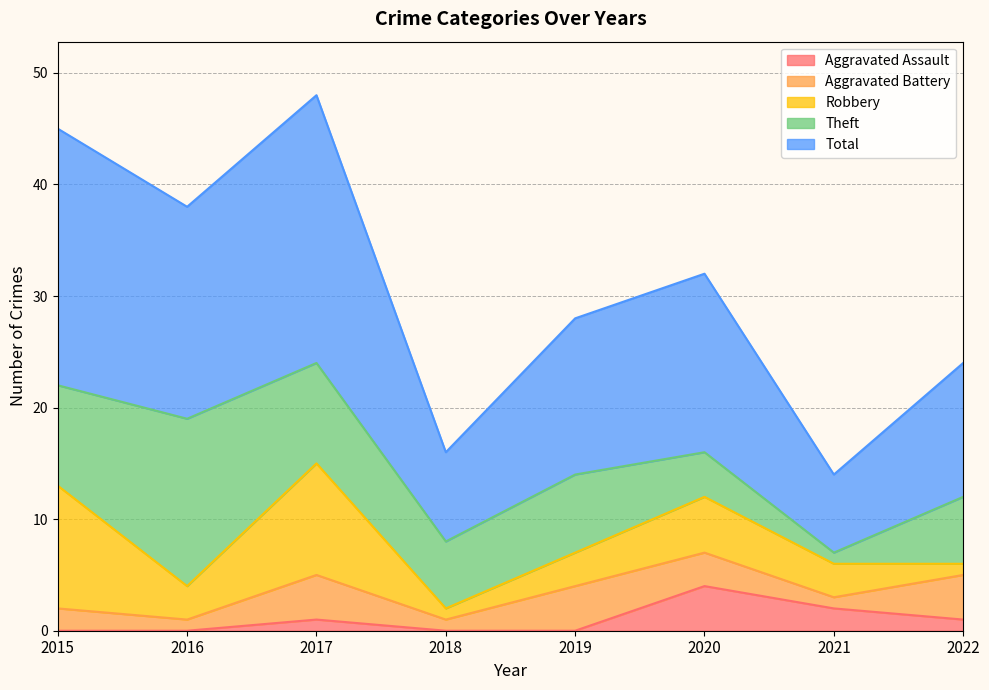

True or false: Aggravated Assault has more than 2 interior local peaks.

False